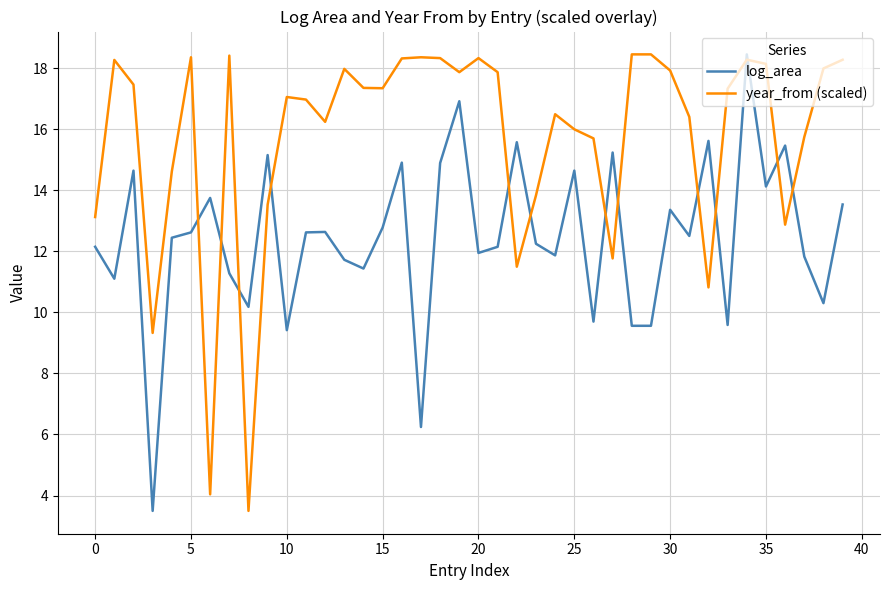

Which series has the largest total across all categories?

year_from (scaled)